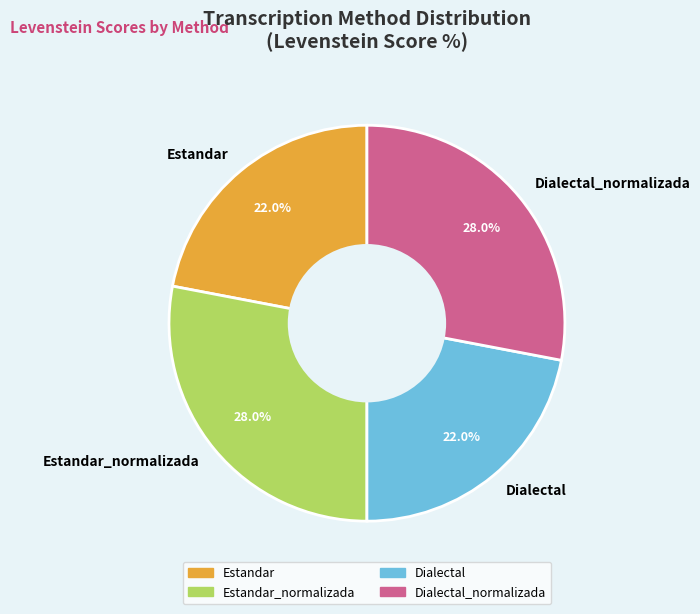

Count the number of slices in the pie.

4